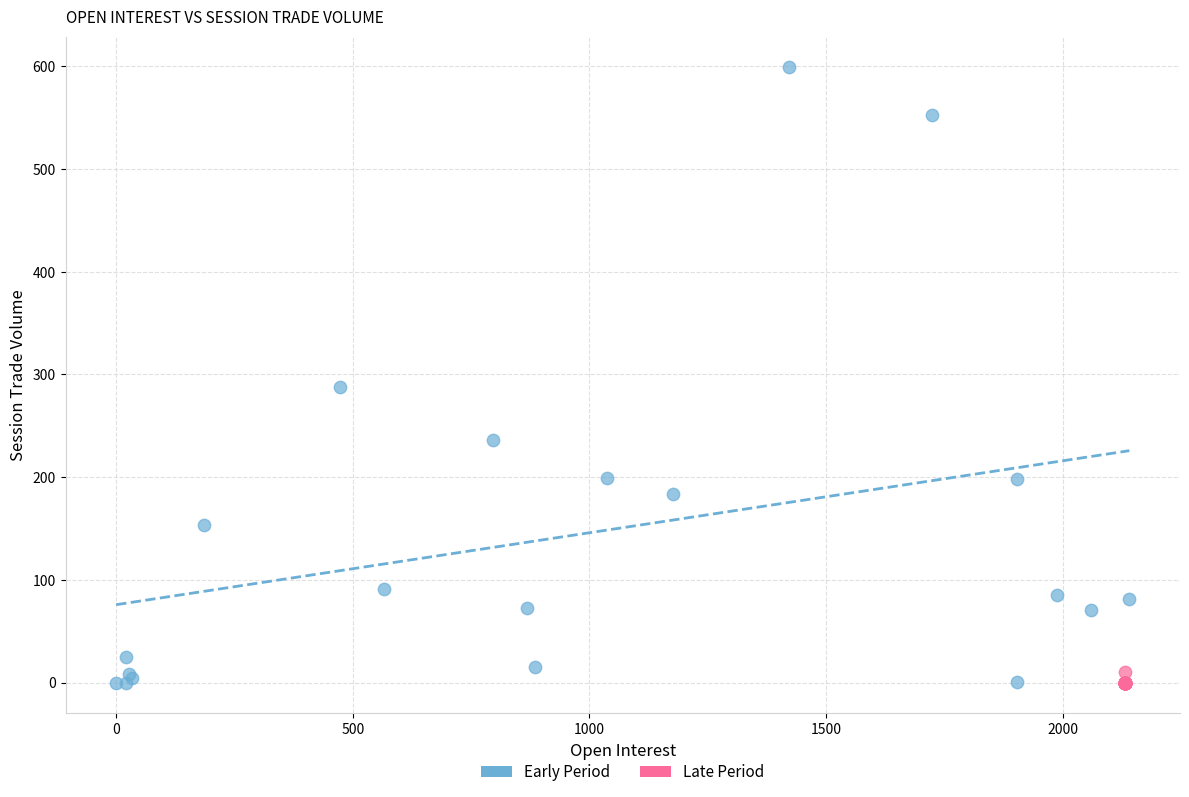

Which series has the widest spread of Y values?

Early Period